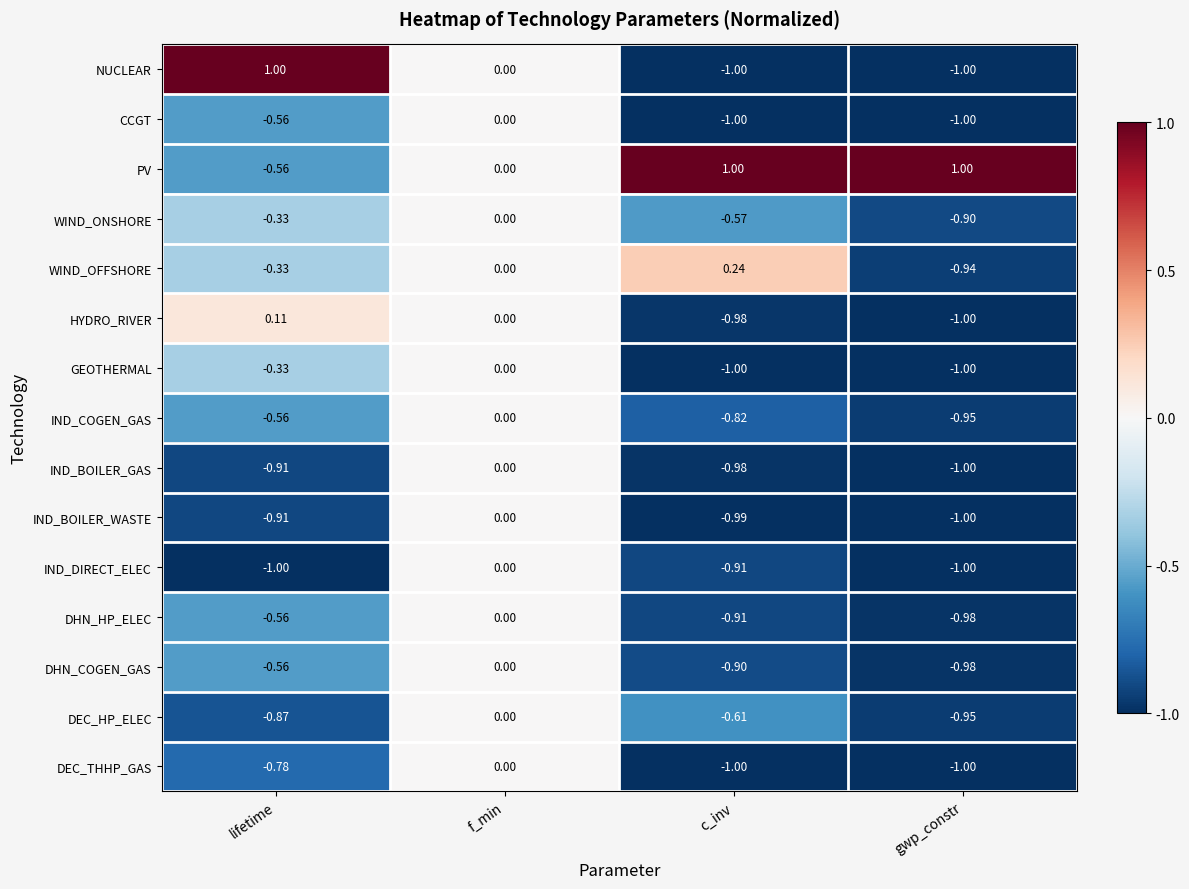

Is the value of IND_BOILER_WASTE at c_inv greater than the value of HYDRO_RIVER at lifetime?

No